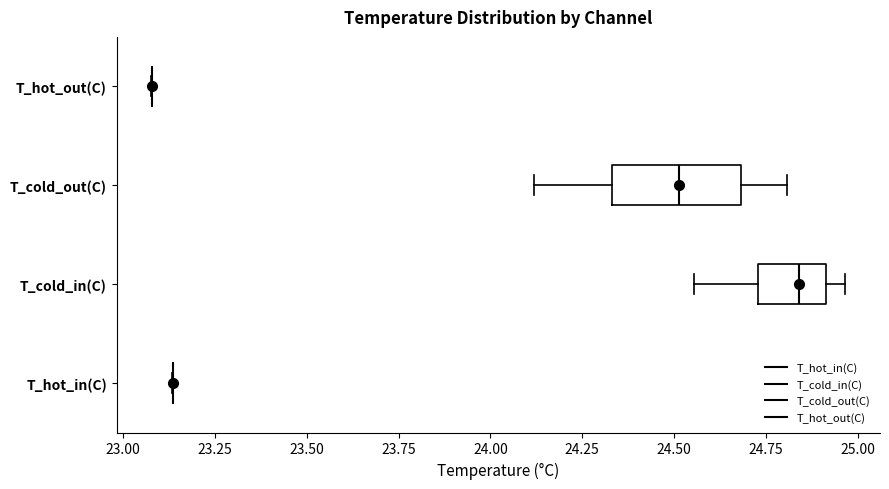

Reading bottom to top, transcribe this box plot: for each box, give where its median line is, the range the box spans, and where its two whiskers end, as read against the x-axis. The values are not printed on the chart, so give them approximately, as read against the axis.

T_hot_in(C): box collapsed to a line at 23.15, whiskers 23.15 to 23.15
T_cold_in(C): median 24.85, box 24.75 to 24.90, whiskers 24.55 to 24.95
T_cold_out(C): median 24.50, box 24.35 to 24.70, whiskers 24.10 to 24.80
T_hot_out(C): box collapsed to a line at 23.10, whiskers 23.10 to 23.10